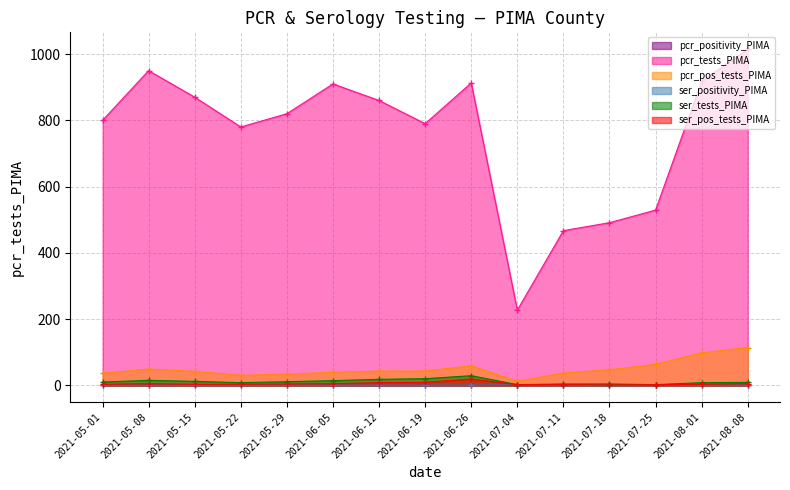

List the series in order of their peak value, lowest first.

pcr_positivity_PIMA, ser_positivity_PIMA, ser_pos_tests_PIMA, ser_tests_PIMA, pcr_pos_tests_PIMA, pcr_tests_PIMA